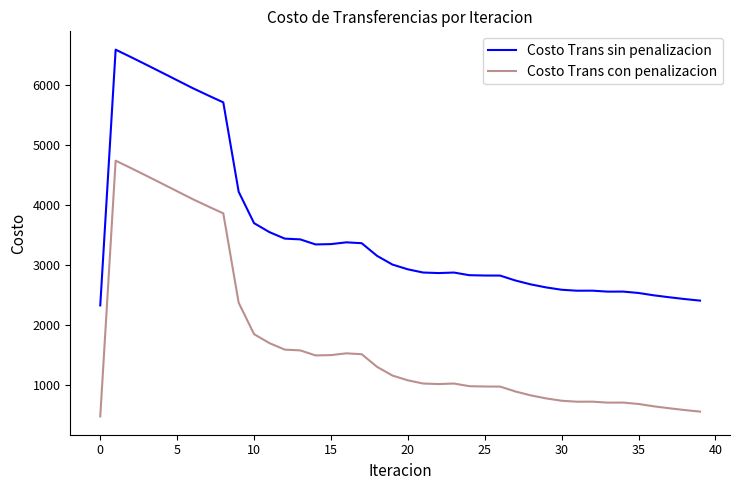

What is the smallest value displayed?

474.5